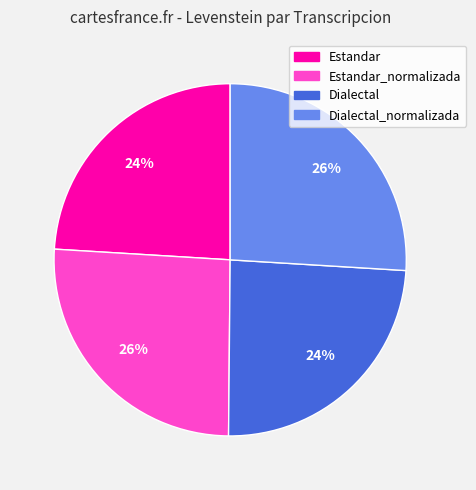

Is there any slice that represents more than half of the pie?

No